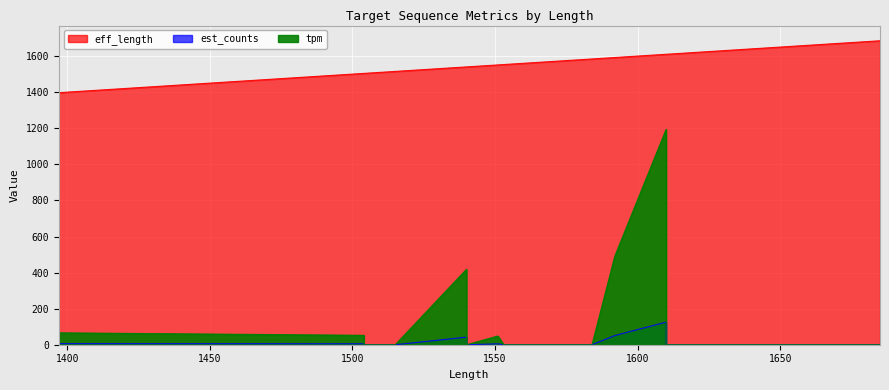

Which series changed the most between 1515 and 1621?

eff_length